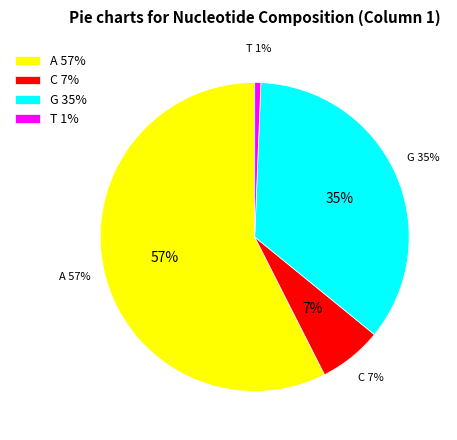

What is the total percentage of G and T?

35.9%